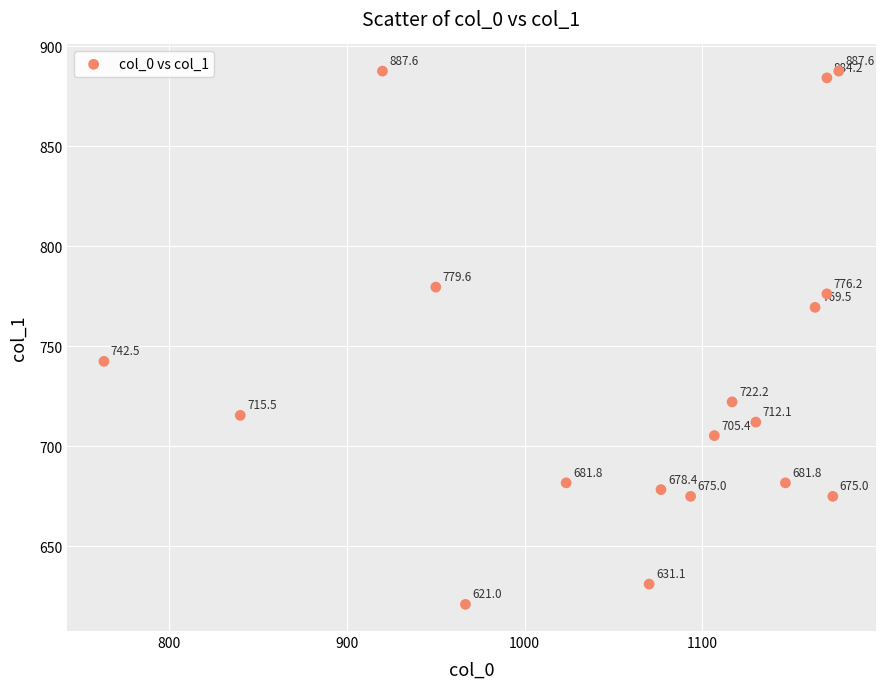

What is the range of Y values (max minus min)?

266.6